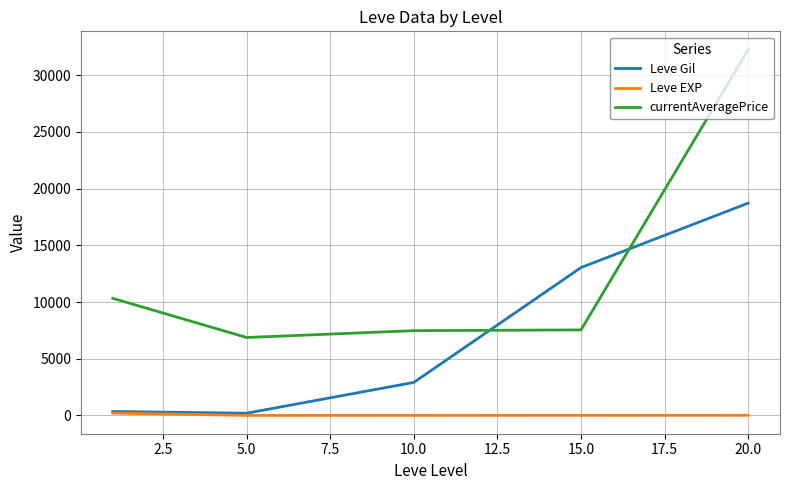

Rank the series by their average value, from highest to lowest.

currentAveragePrice, Leve Gil, Leve EXP